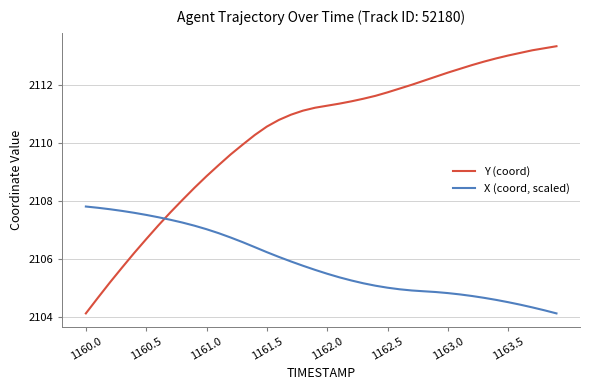

What is the difference between the maximum and minimum values in the Y (coord) series?

9.2